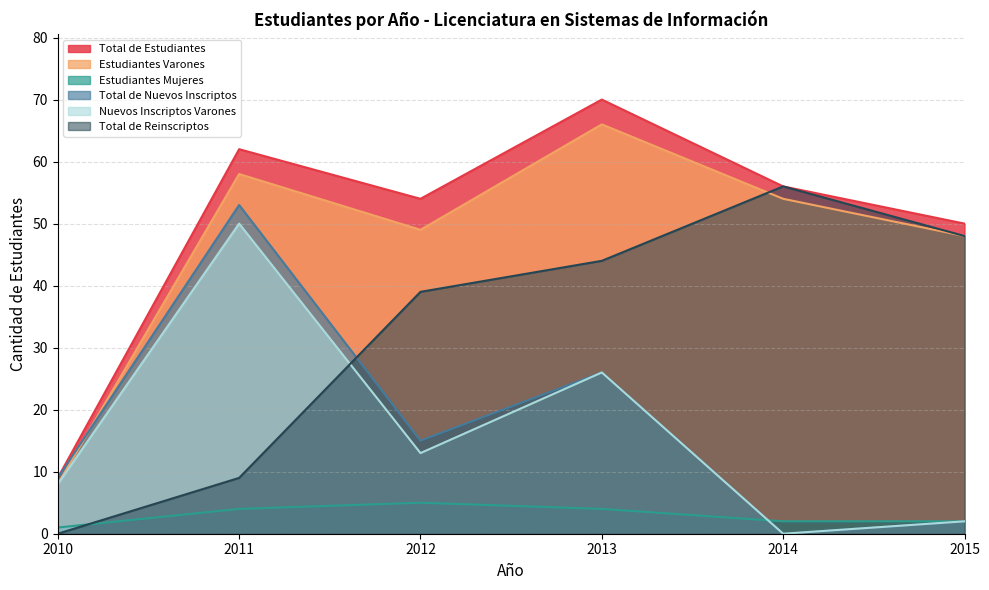

At which category is the sum across all series the highest?

2011